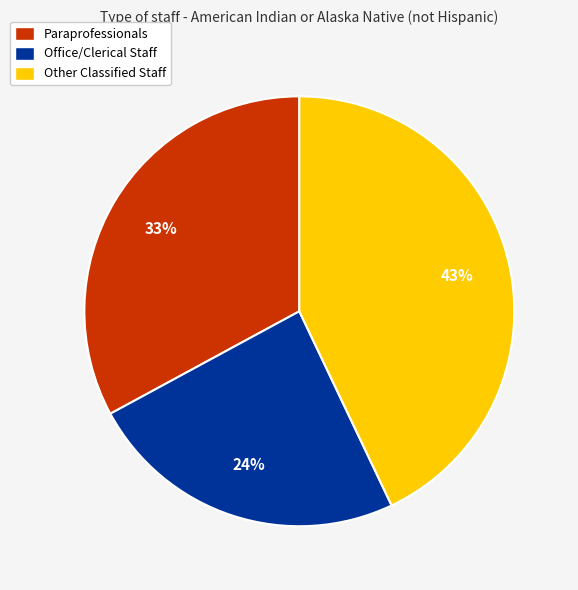

How many segments does this pie chart have?

3